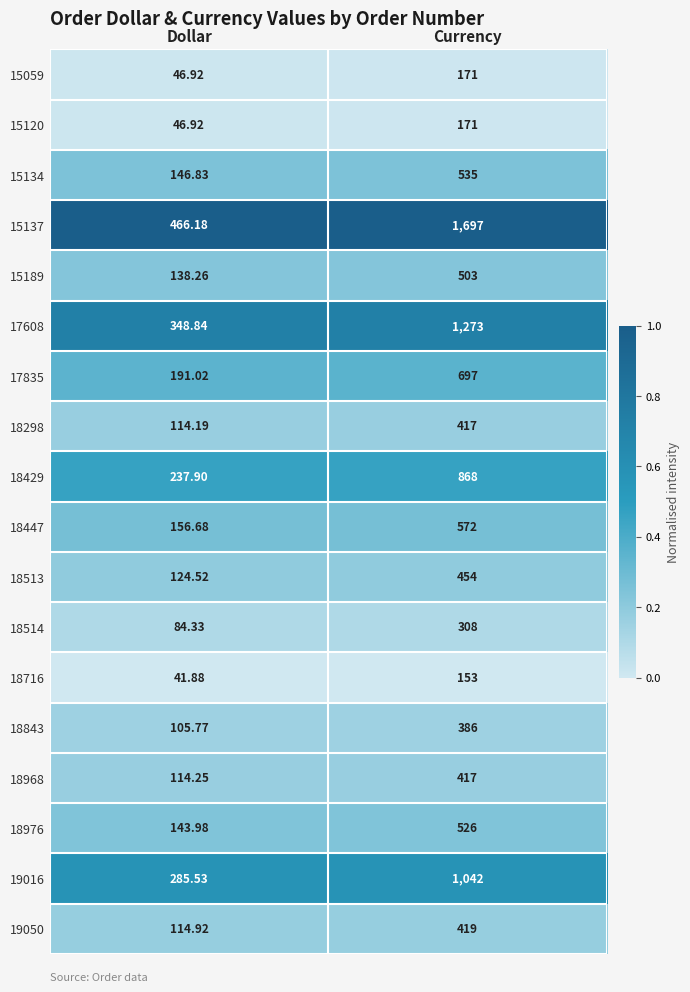

At which category does the chart reach its peak across all series?

Currency